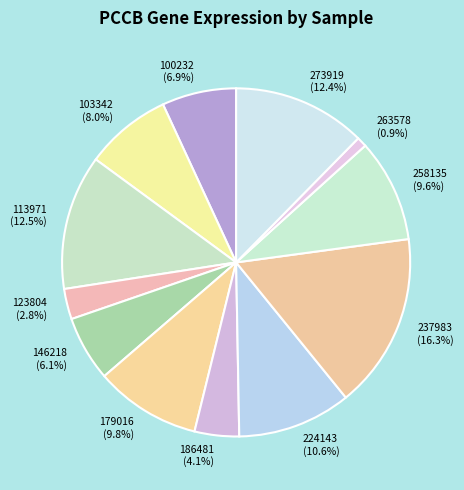

To the nearest percent, what portion does 103342 represent?

8%